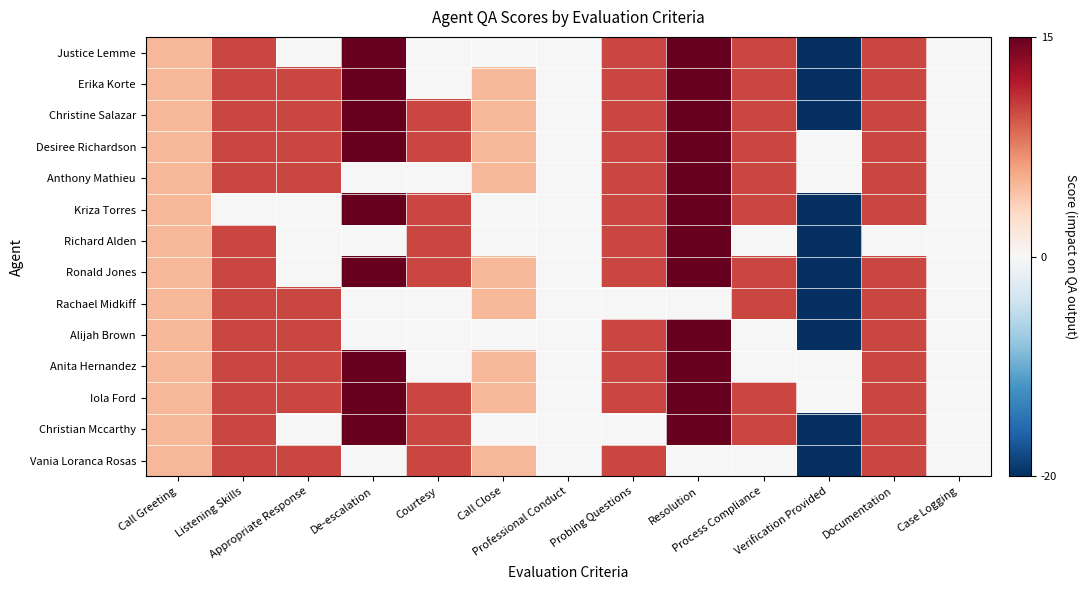

How many categories are shown in the chart?

13